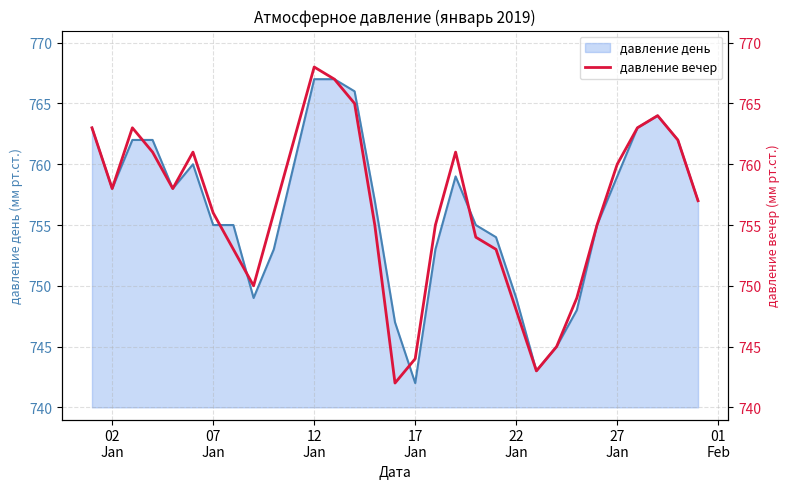

Is it true that the value at 12
Jan is 502?

False